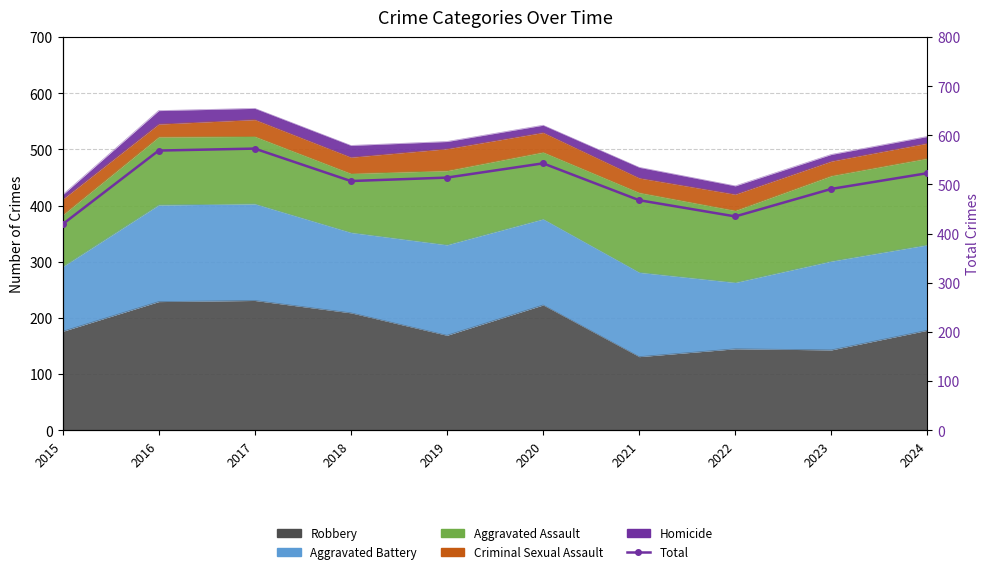

Reading right to left, what are all the values shown in this chart?

2024=523	2023=491	2022=435	2021=468	2020=543	2019=514	2018=507	2017=573	2016=569	2015=419